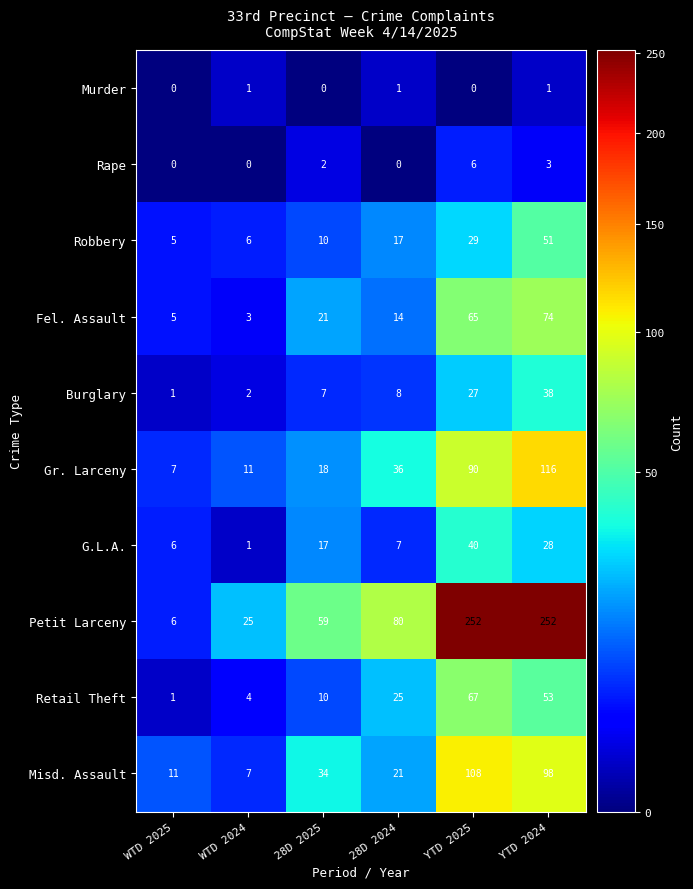

Where is Petit Larceny nearest to the value 129?

28D 2024